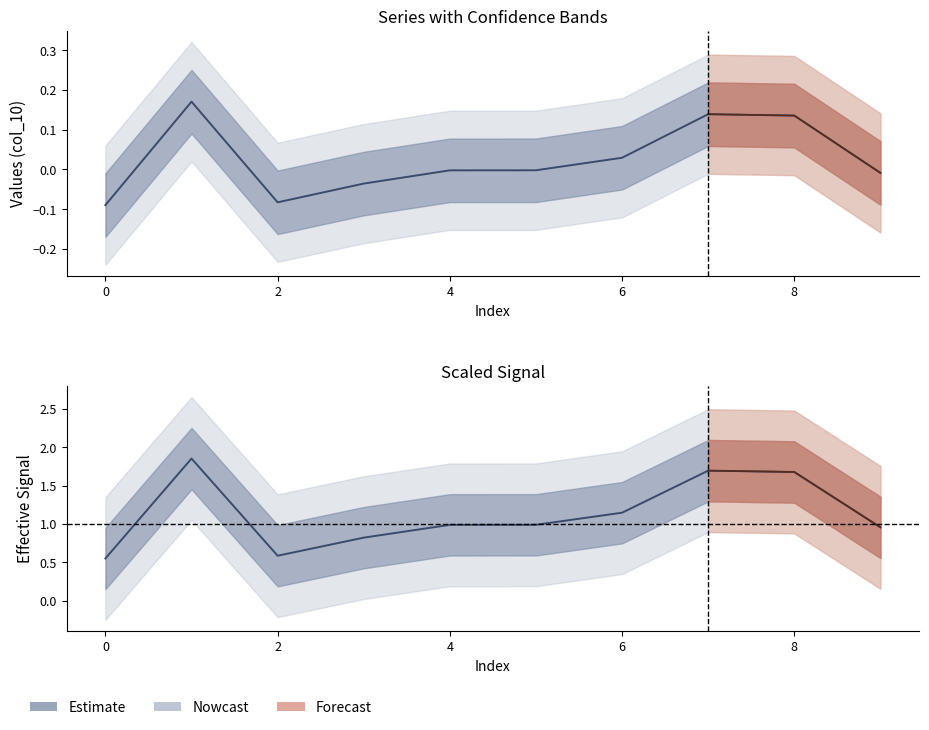

What is the minimum value shown in the chart?

-0.1